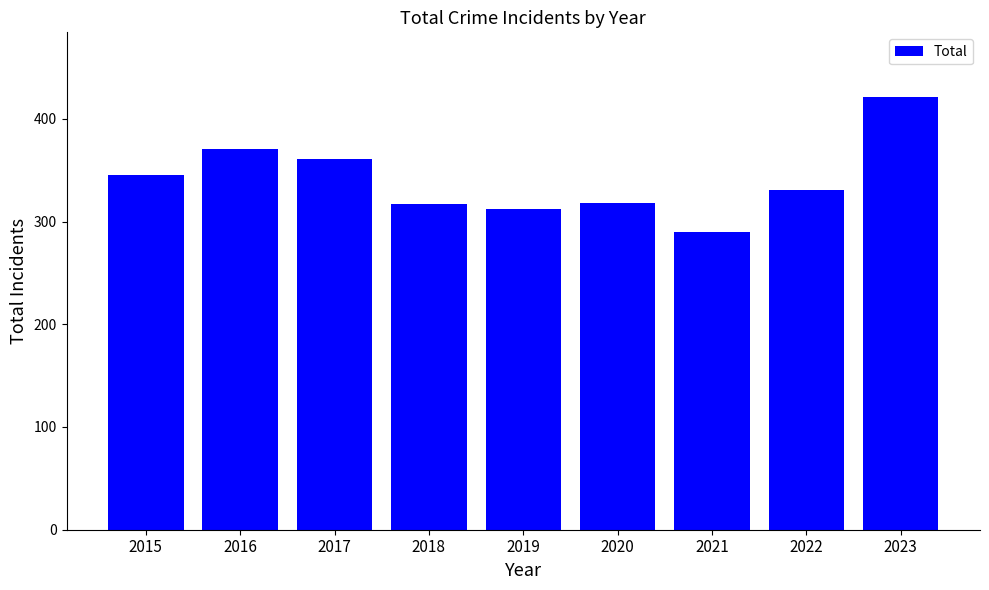

Which has a higher value, 2021 or 2023?

2023